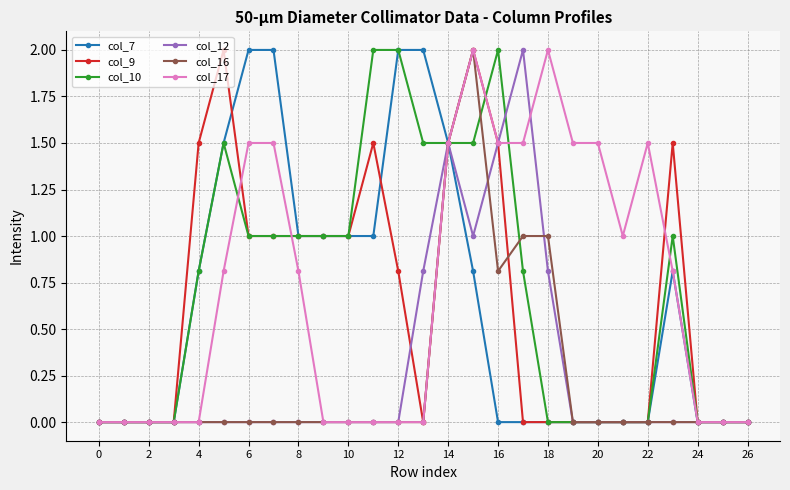

True or false: col_12 has more than 0 points higher than both neighbors.

True